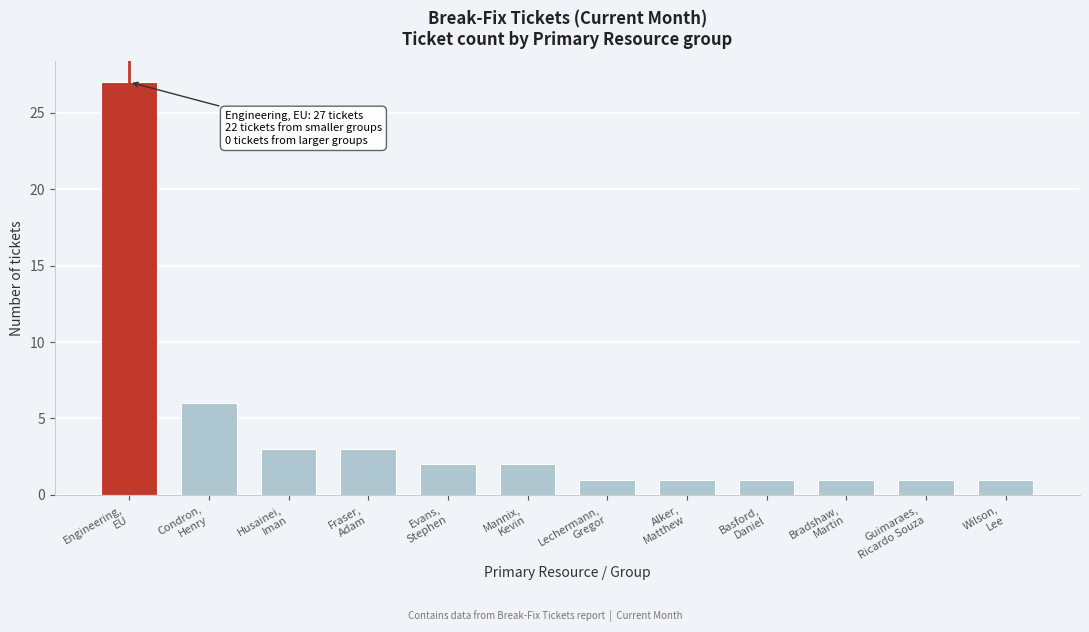

Reading left to right, extract all data points from this chart.

27	6	3	3	2	2	1	1	1	1	1	1